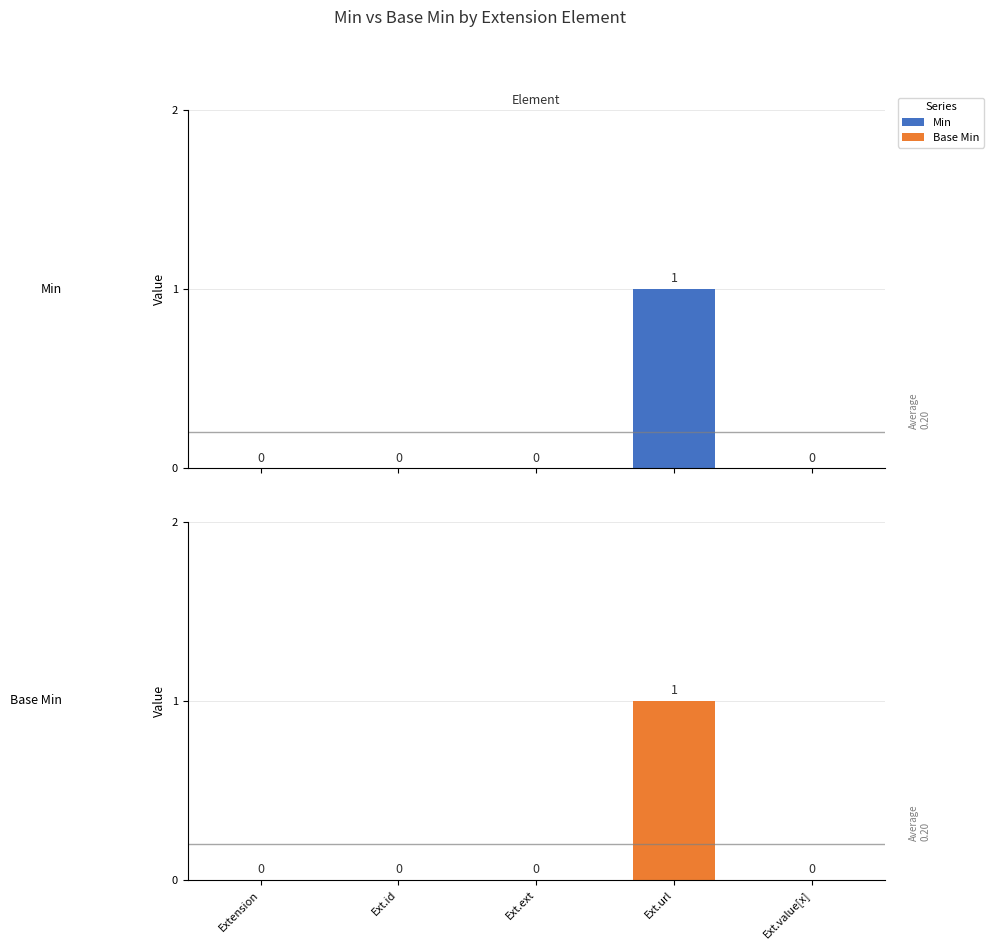

Is it true that Min equals -1 at Ext.ext?

False